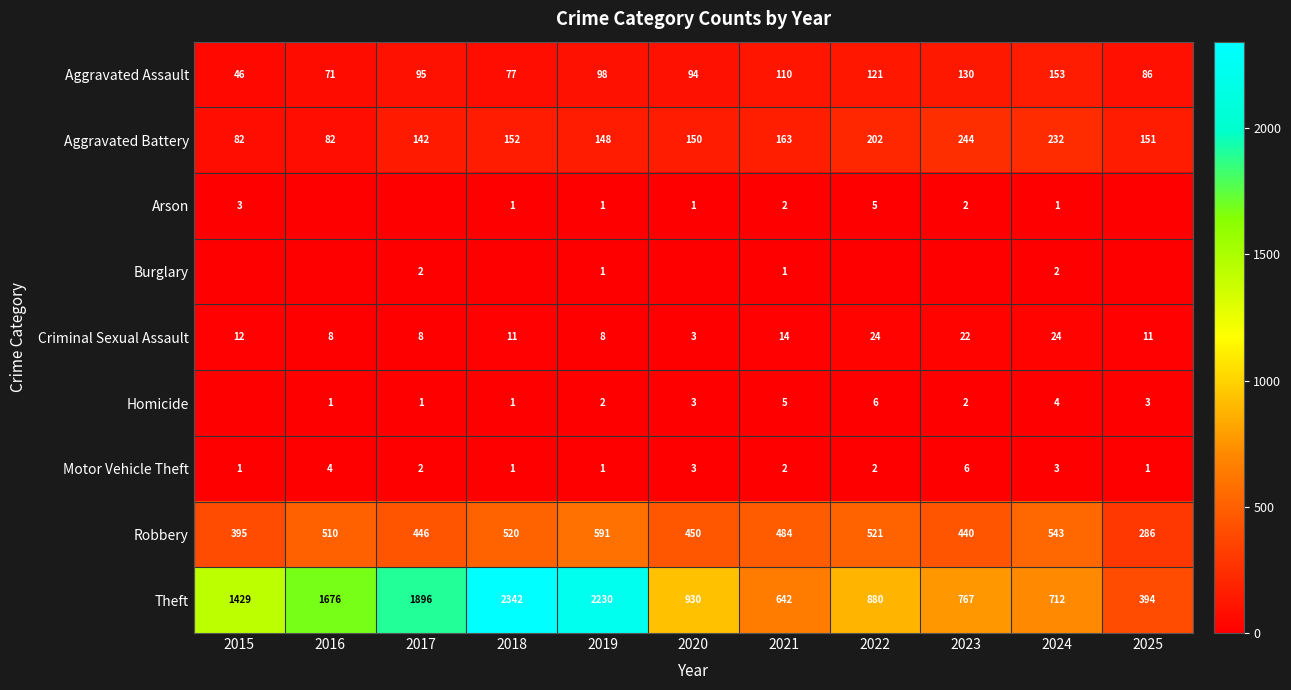

What is the total value across all series at 2016?

2352